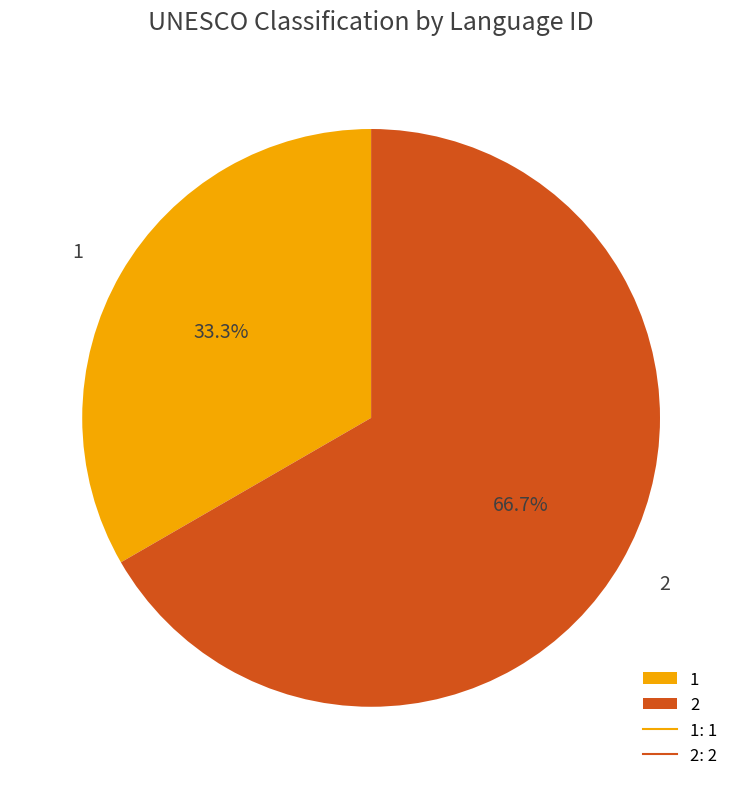

The 1 slice represents 24% of the pie. True or false?

False